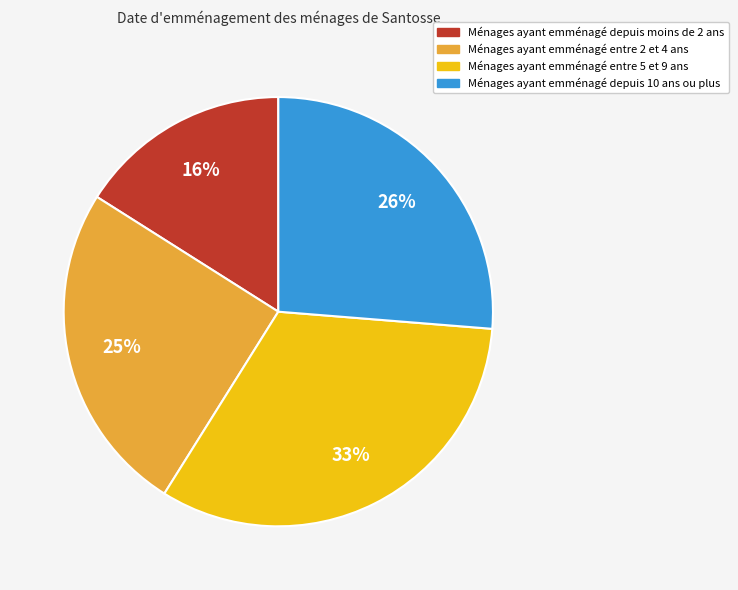

Is Ménages ayant emménagé entre 2 et 4 ans the majority of the pie?

No